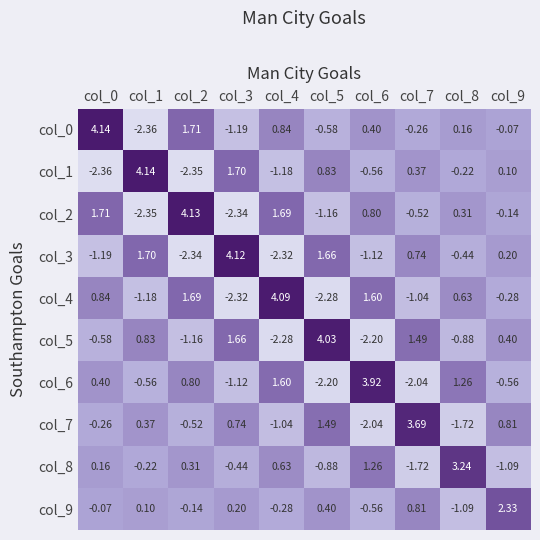

At how many categories does at least one series exceed 0?

10